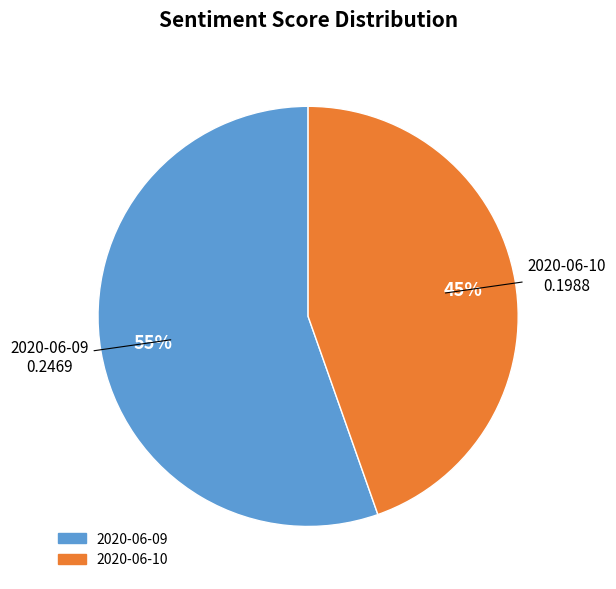

What is the largest slice in the pie chart?

2020-06-09